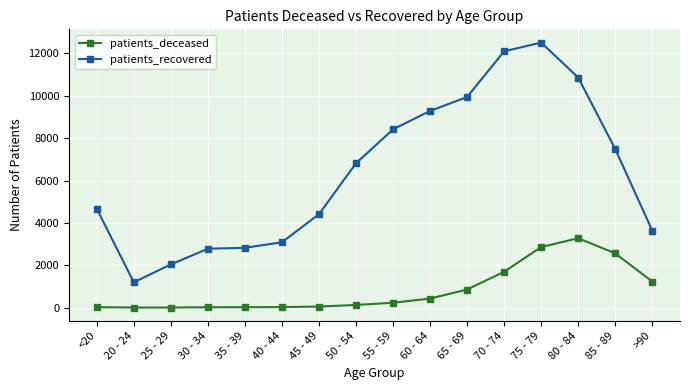

Does the chart have visible grid lines?

Yes